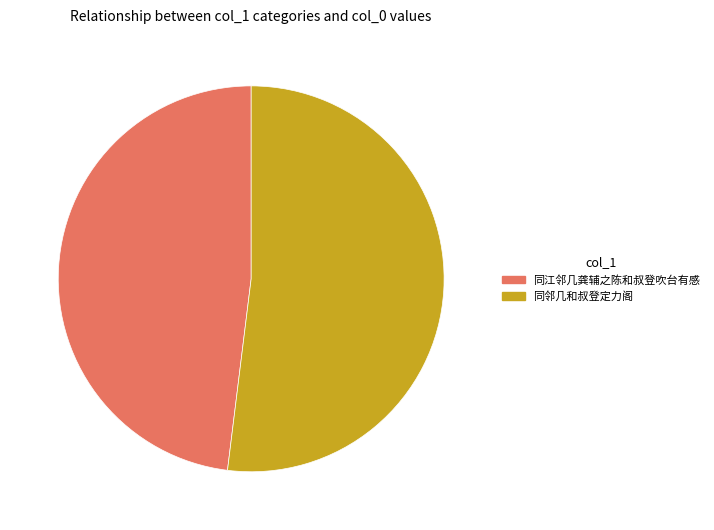

Count the number of slices in the pie.

2